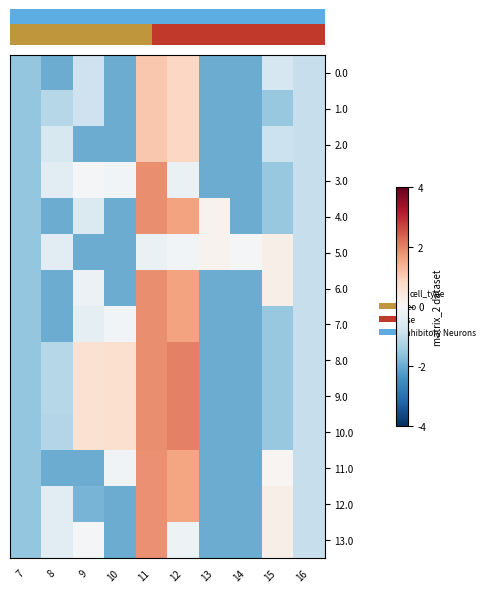

Count the number of data series in this chart.

14